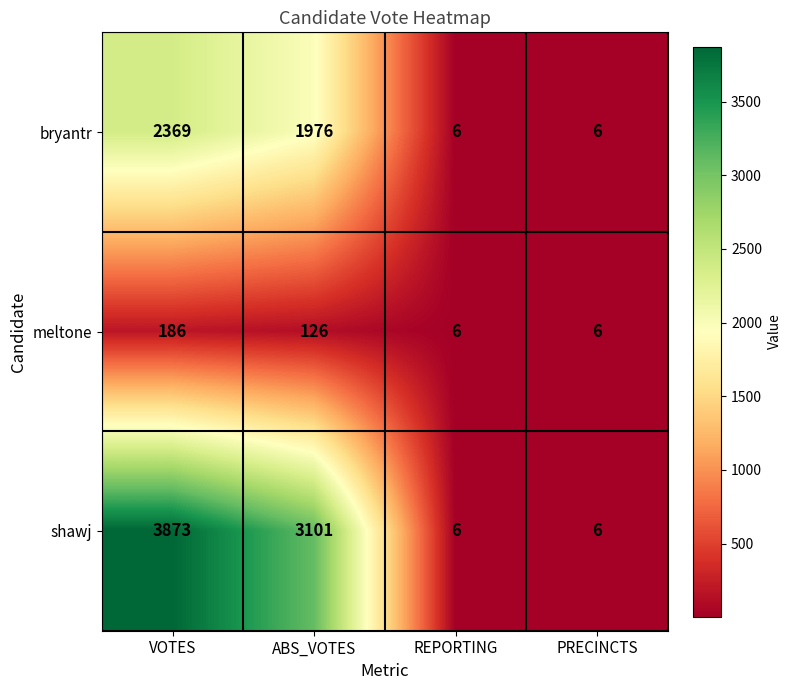

Count the number of categories in the chart.

4